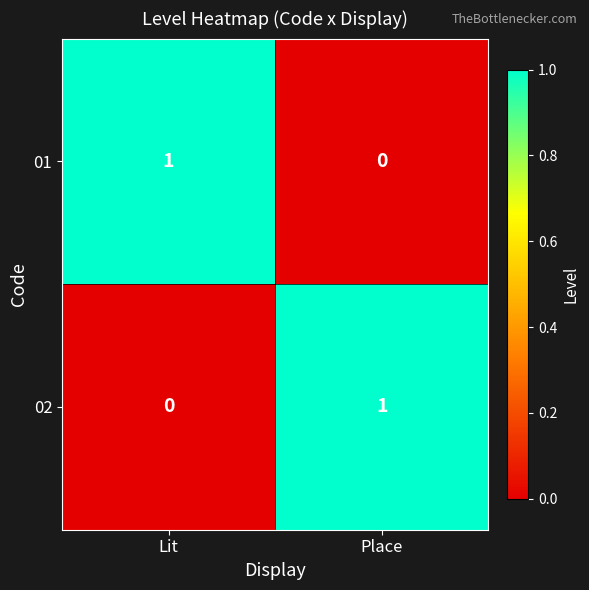

Reading left to right, what are all the values shown in this chart?

01: Lit=1	Place=0
02: Lit=0	Place=1